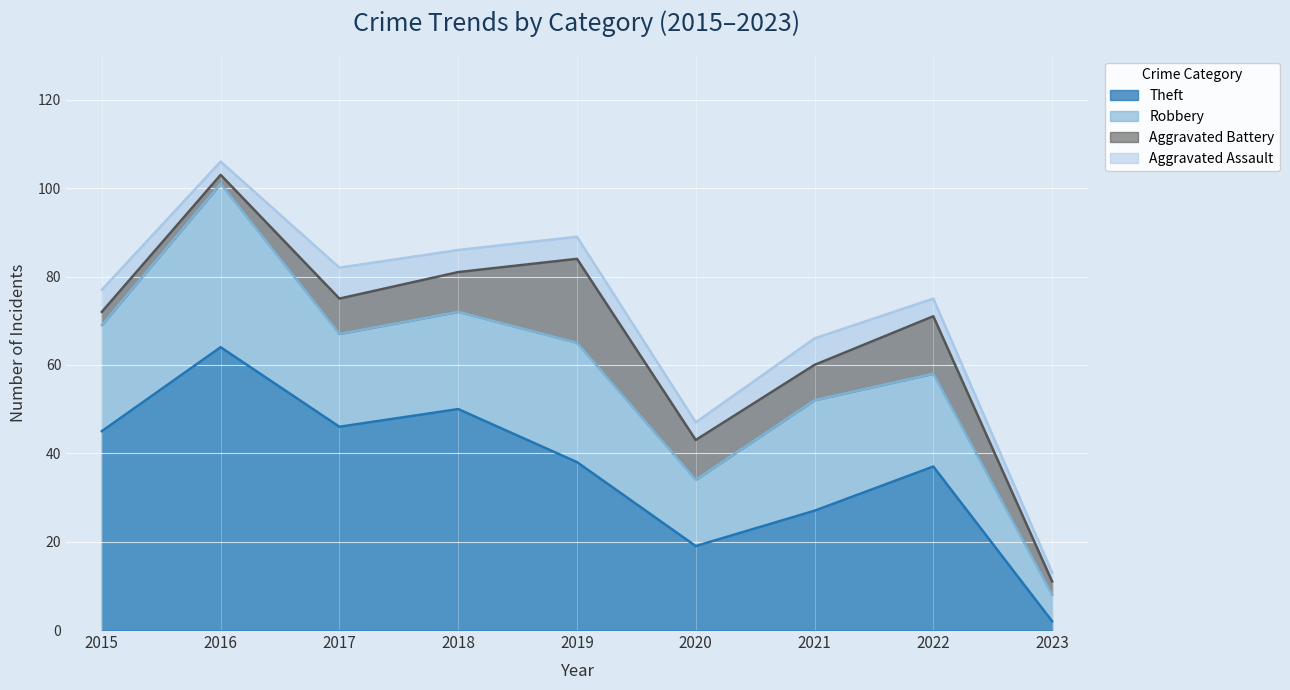

Where is the first local minimum for Aggravated Assault?

2016